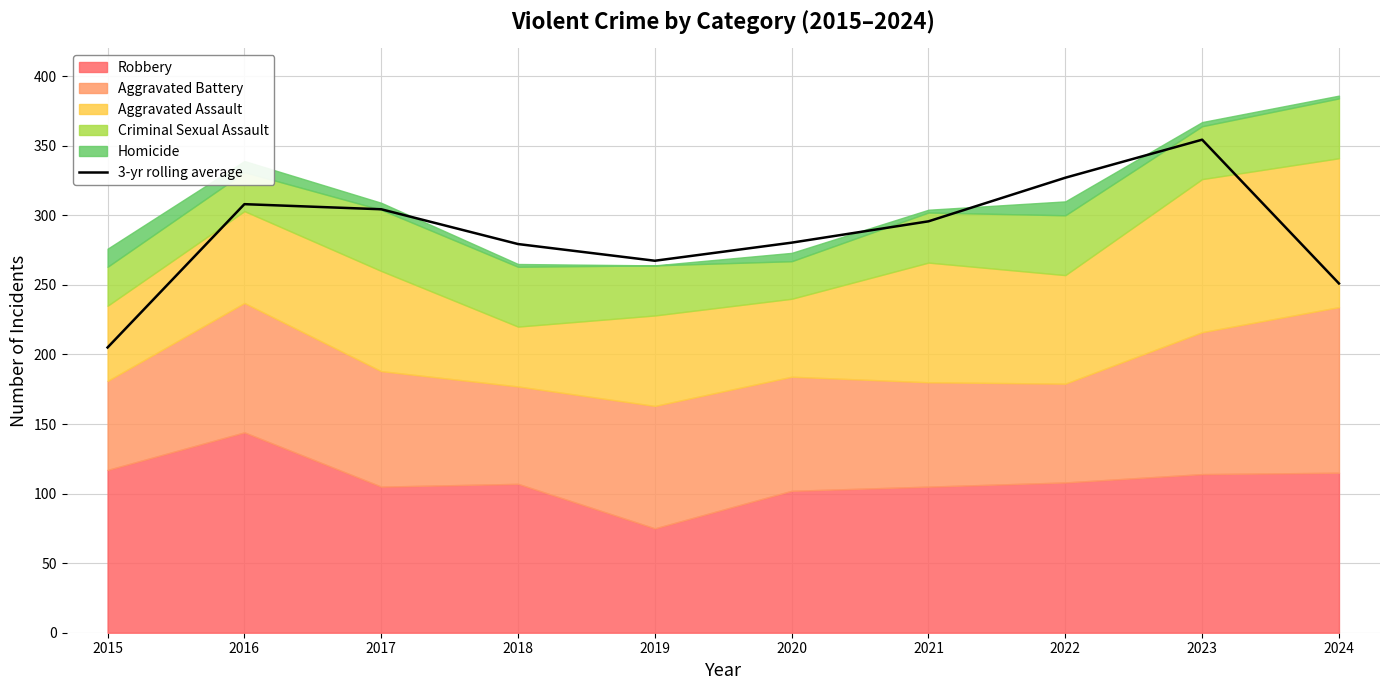

What is the minimum value shown in the chart?

205.0